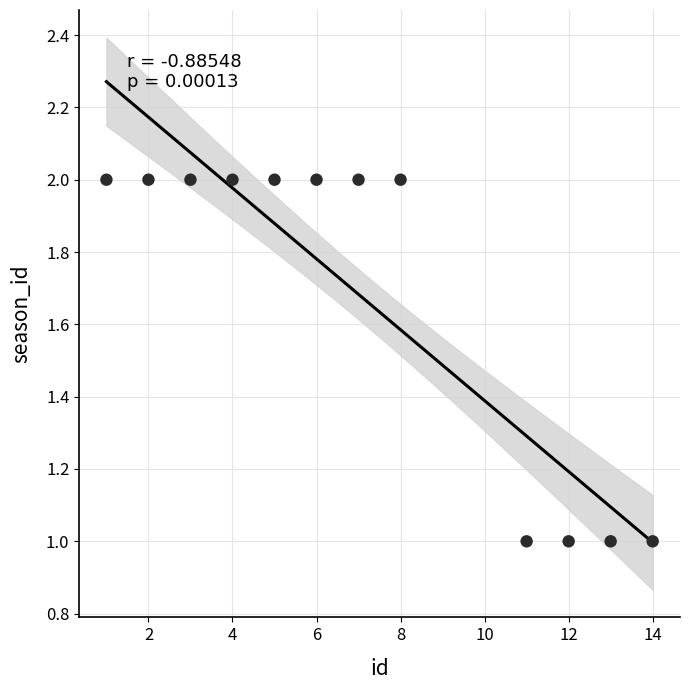

What is the average X value?

7